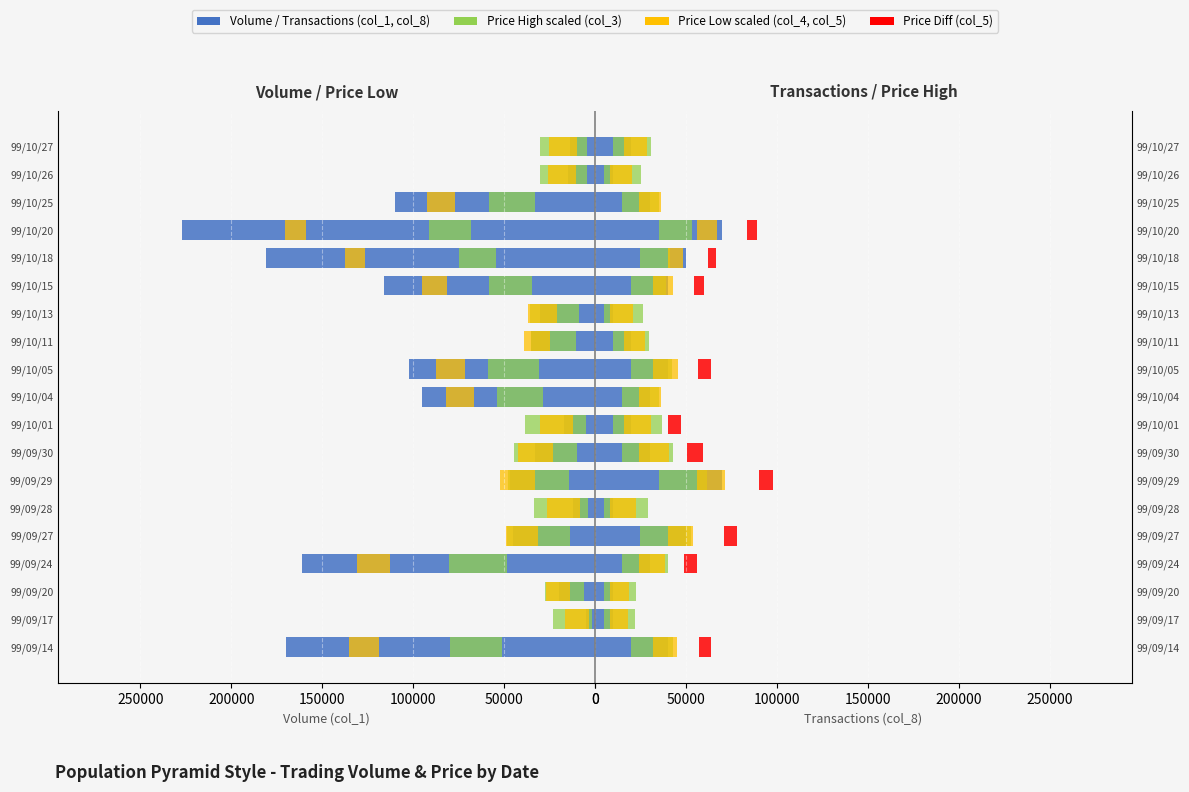

Is the value of col_5 diff at 99/10/13 greater than the value of col_4 scaled at 99/09/27?

No